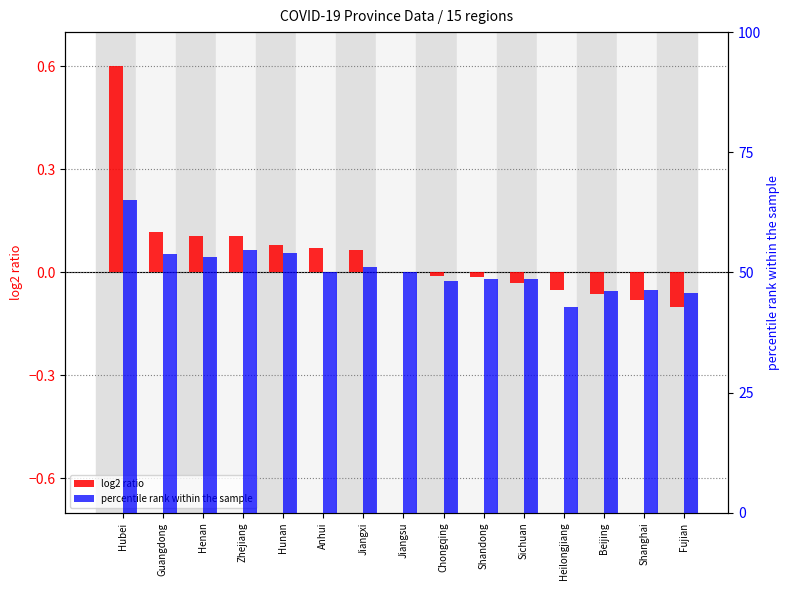

What position from the left is Guangdong?

2